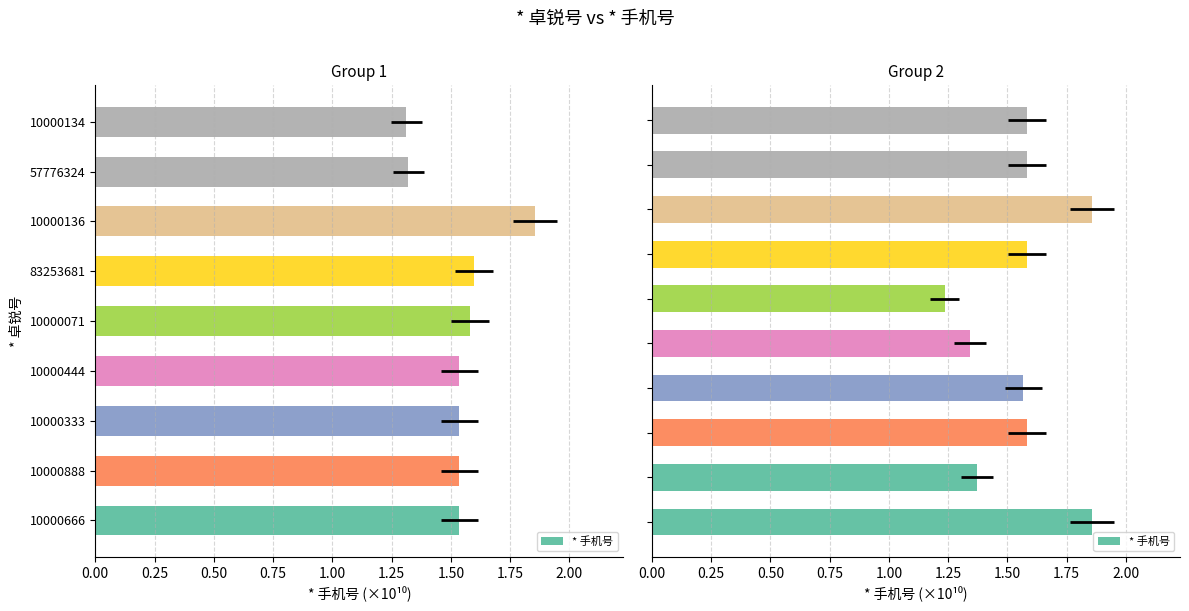

True or false: the data shows 2.6 at 1.50.

False